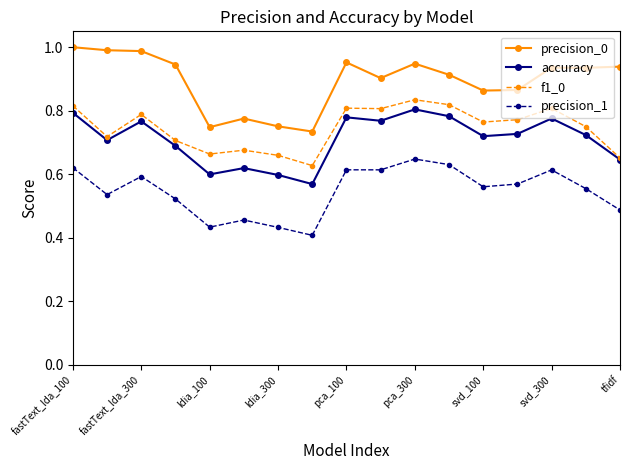

Which series has the largest range (max minus min)?

precision_0